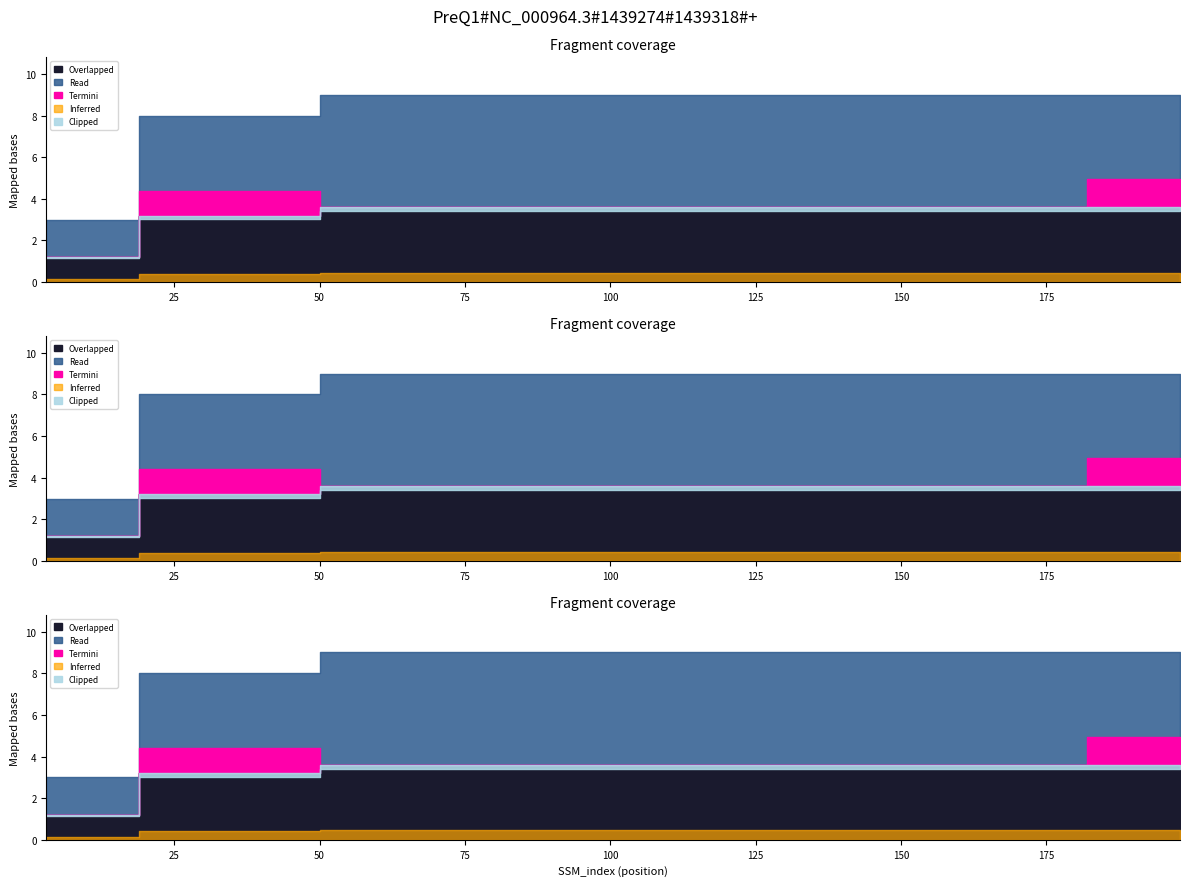

What is the ratio of the value at 198 to the value at 50?

1.0